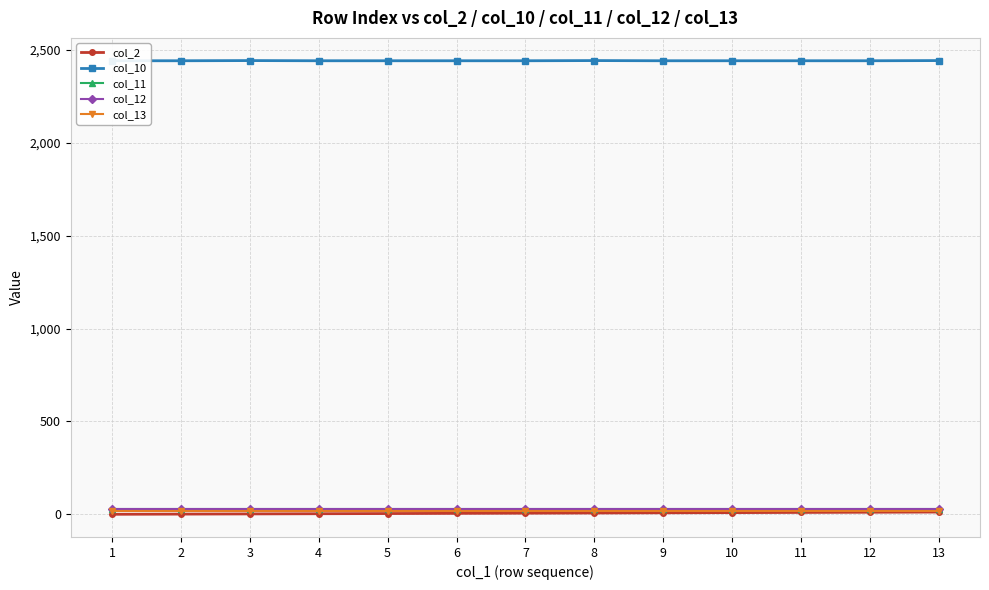

Reading right to left, list all the values displayed in this chart.

col_2: 13	12	11	10	9	8	7	6	5	4	3	2	1
col_10: 2441	2440	2440	2440	2440	2441	2440	2440	2440	2440	2441	2440	2440
col_11: 30	30	30	30	30	30	30	30	30	30	30	30	30
col_12: 30	30	30	30	30	30	30	30	30	30	30	30	30
col_13: 20	20	20	20	20	20	20	20	20	20	20	20	20